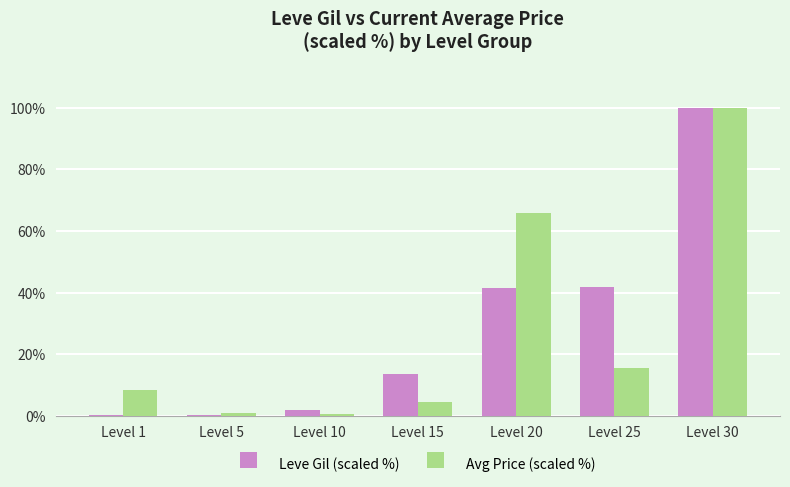

At which category is the sum across all series the highest?

Level 30